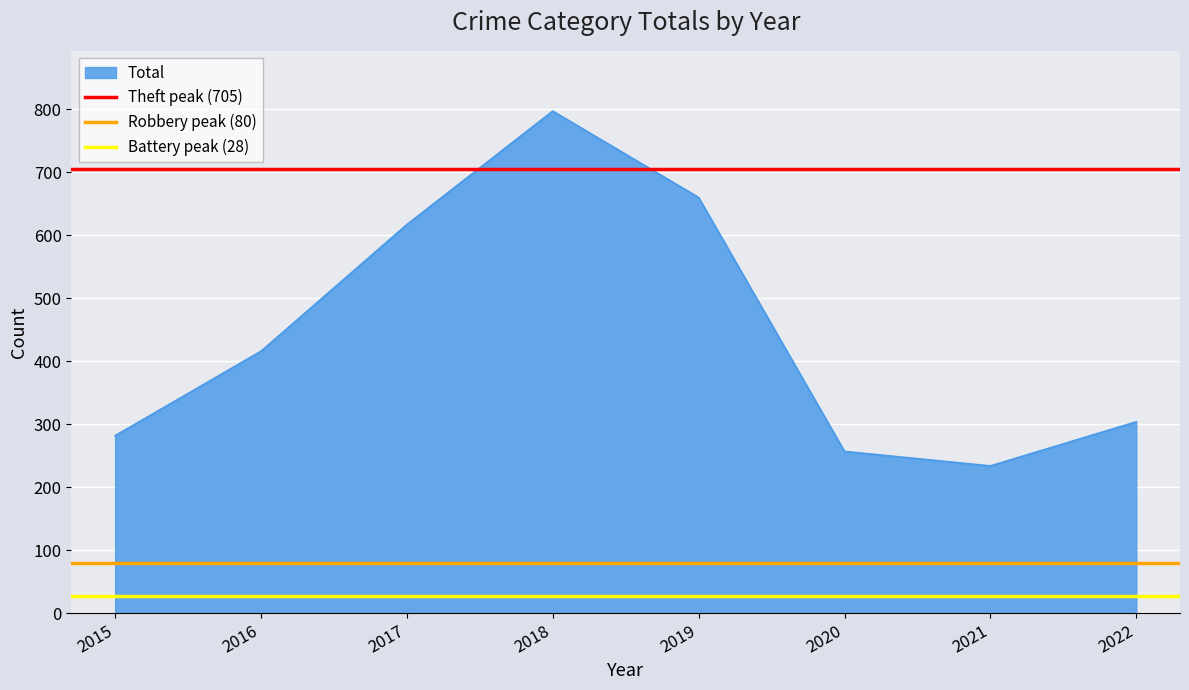

At which category does the chart reach its minimum across all series?

2015